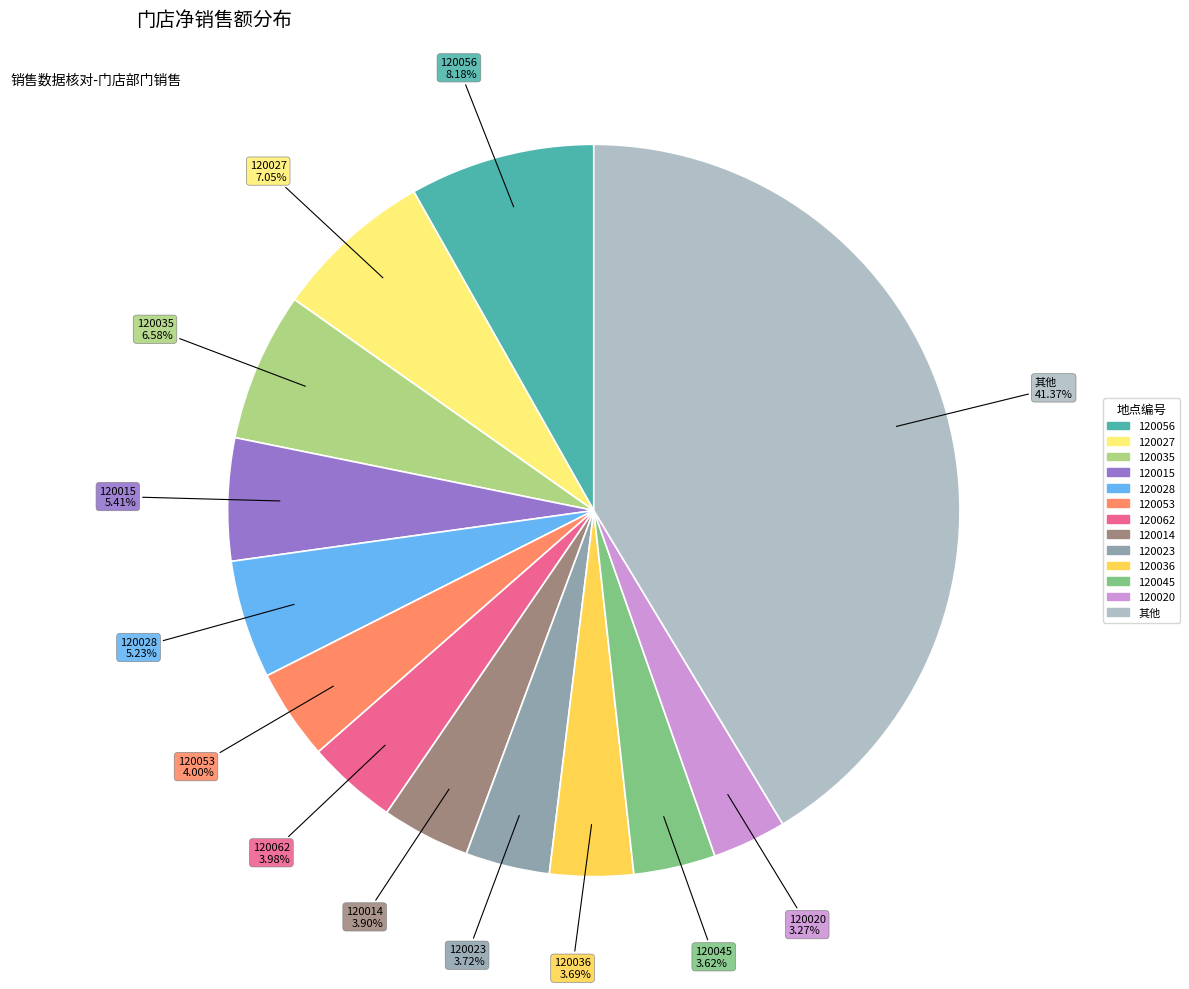

Is there any slice that represents more than half of the pie?

No